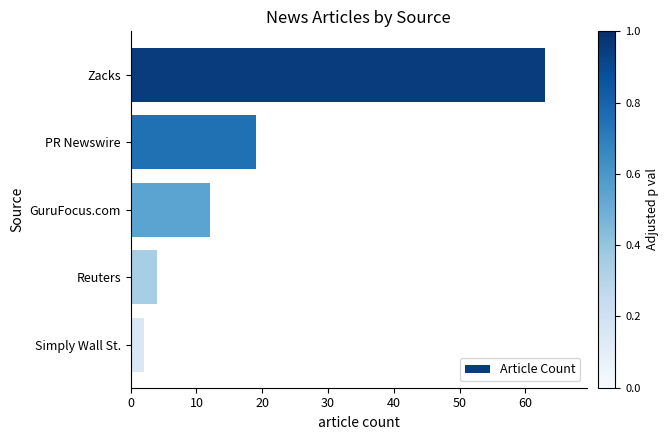

What is the sum of all values?

100